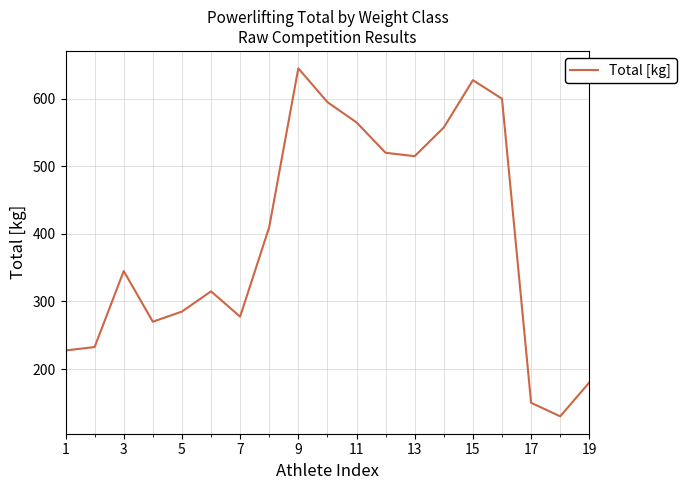

What is the smallest value displayed?

130.0